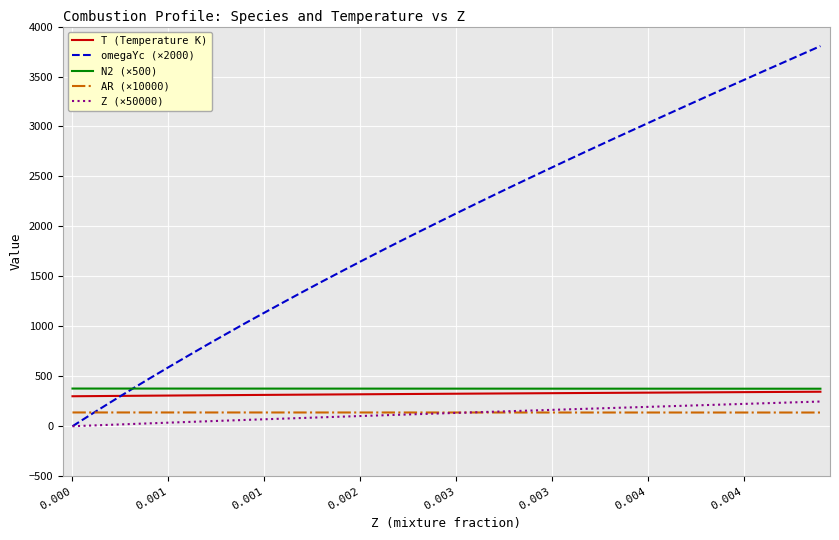

Which series has the widest spread of values?

omegaYc (×2000)